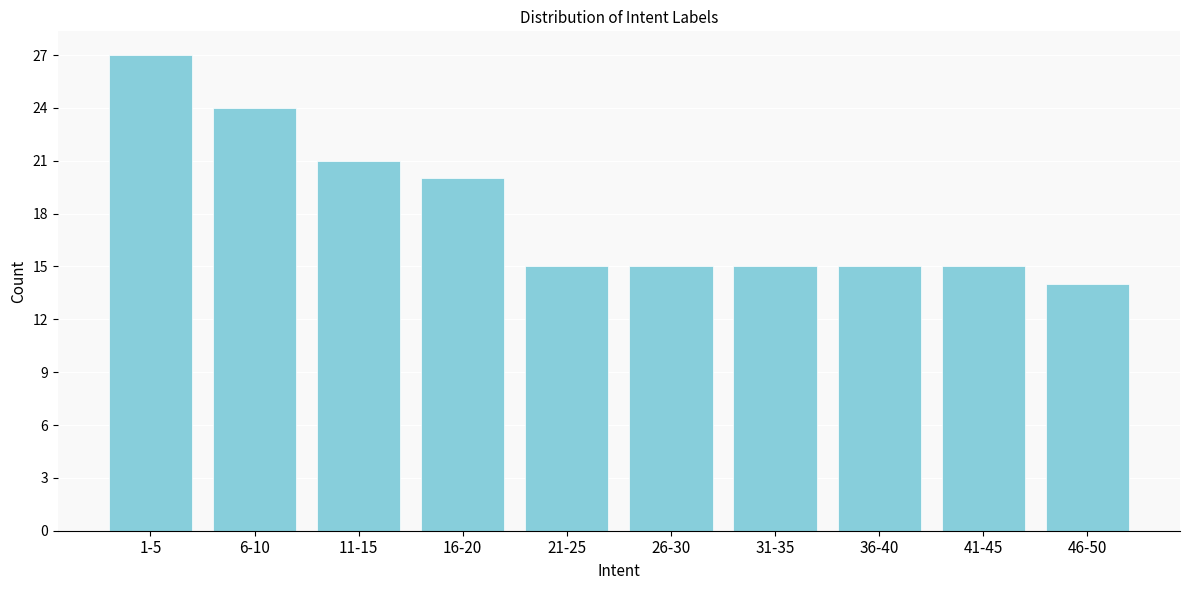

Reading left to right, what are all the values shown in this chart?

27	24	21	20	15	15	15	15	15	14